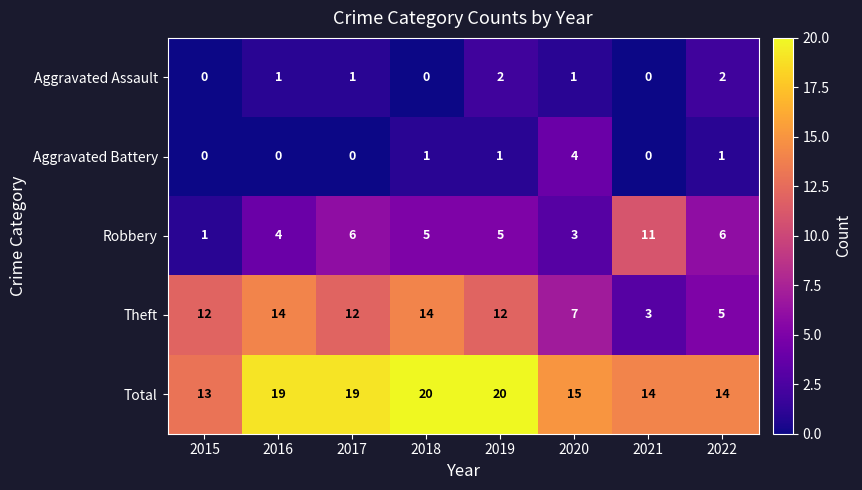

Which series changed the most between 2015 and 2017?

Total